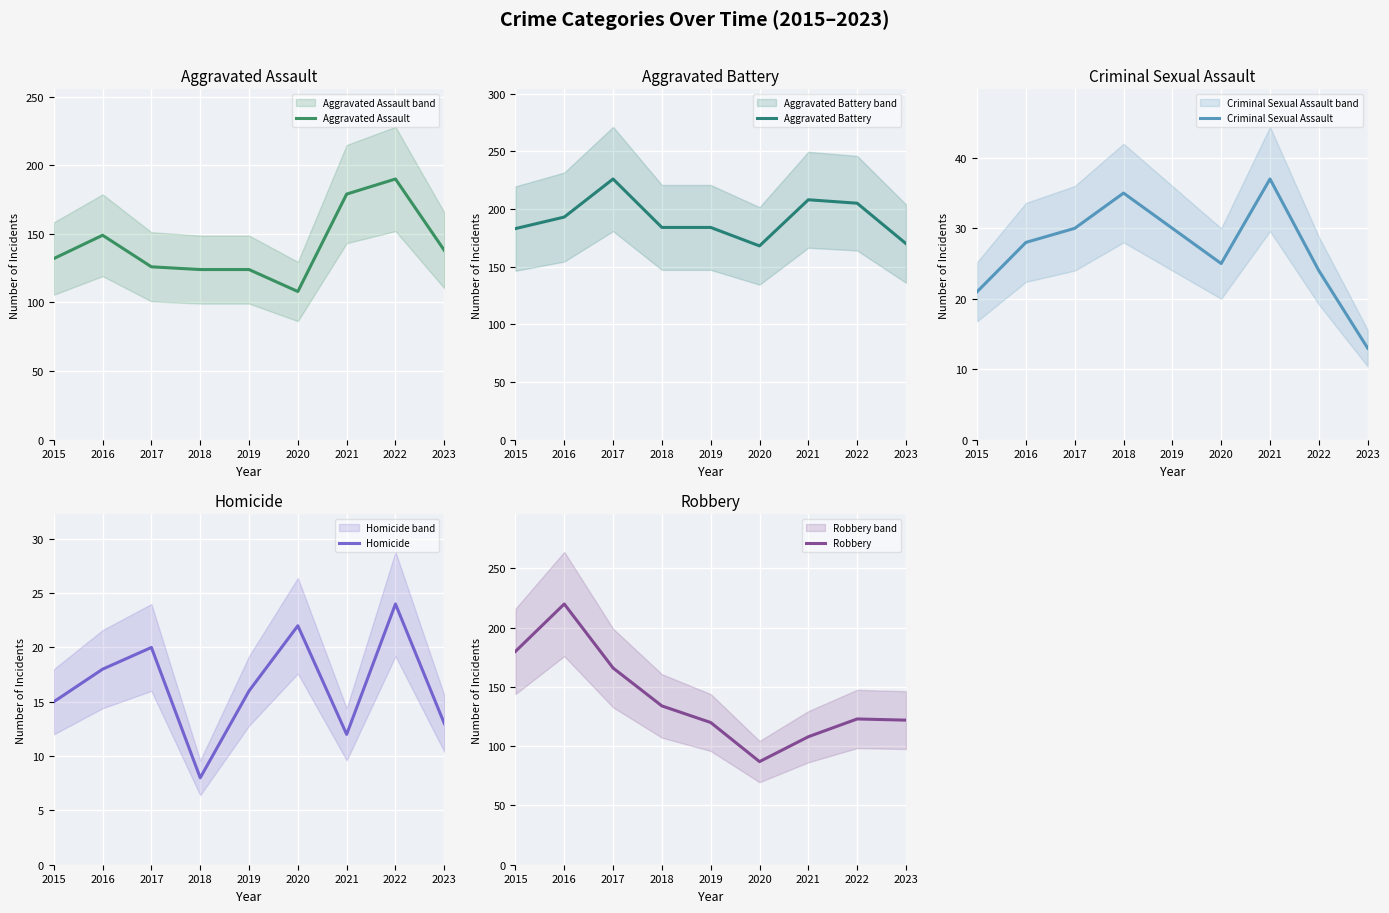

Which has a higher value, 2018 or 2016?

2016